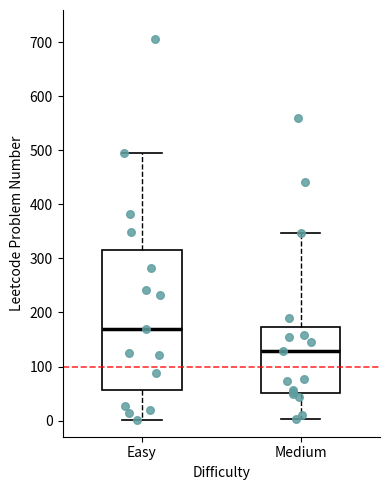

Reading left to right, transcribe this box plot: for each box, give where its median line is, the range the box spans, and where its two whiskers end, as read against the y-axis. The values are not printed on the chart, so give them approximately, as read against the axis.

Easy: median 170, box 60 to 320, whiskers 0 to 500
Medium: median 130, box 50 to 170, whiskers 0 to 350